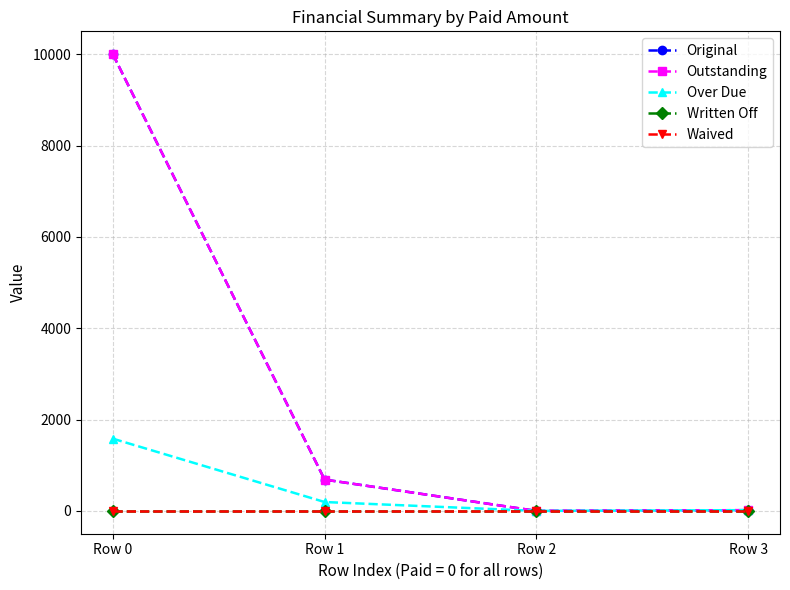

True or false: Waived has more than 2 points higher than both neighbors.

False